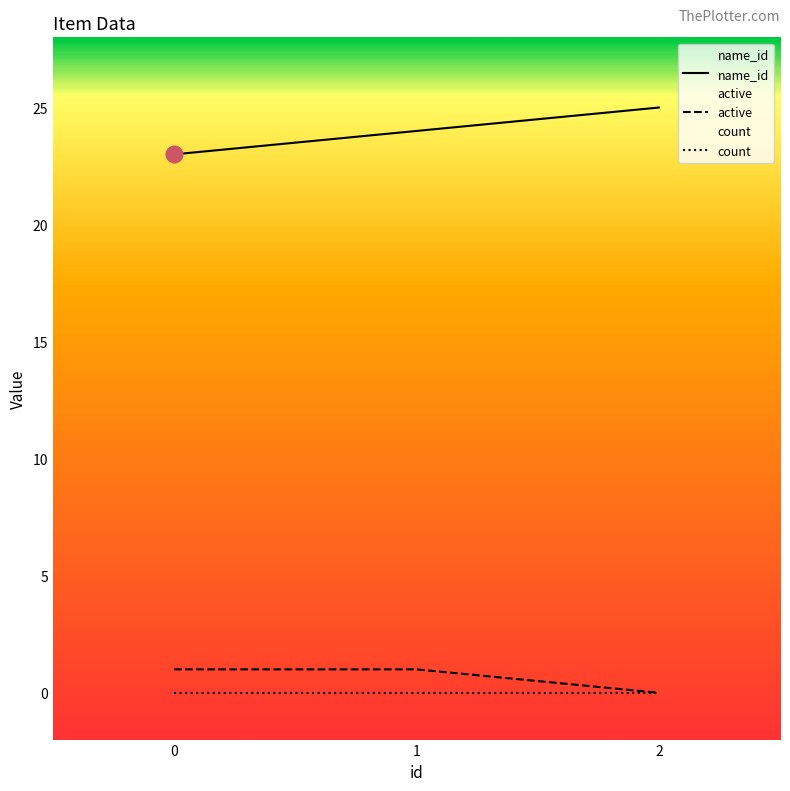

How many series are shown in this chart?

3